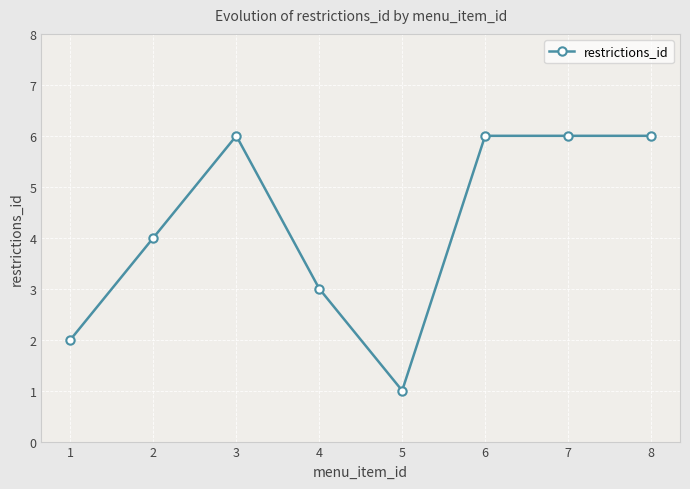

True or false: there are more than 0 points higher than both neighbors.

True